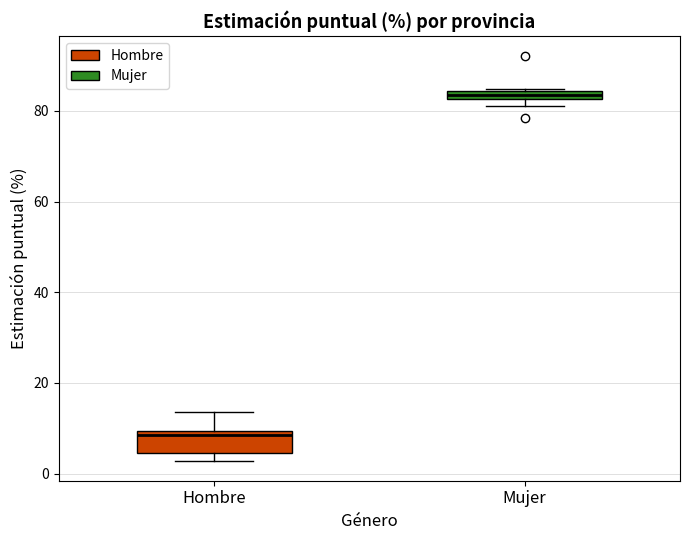

Where is the upper edge of the box for Hombre on the y-axis? The values are not printed on the chart, so give them approximately, as read against the axis.

10